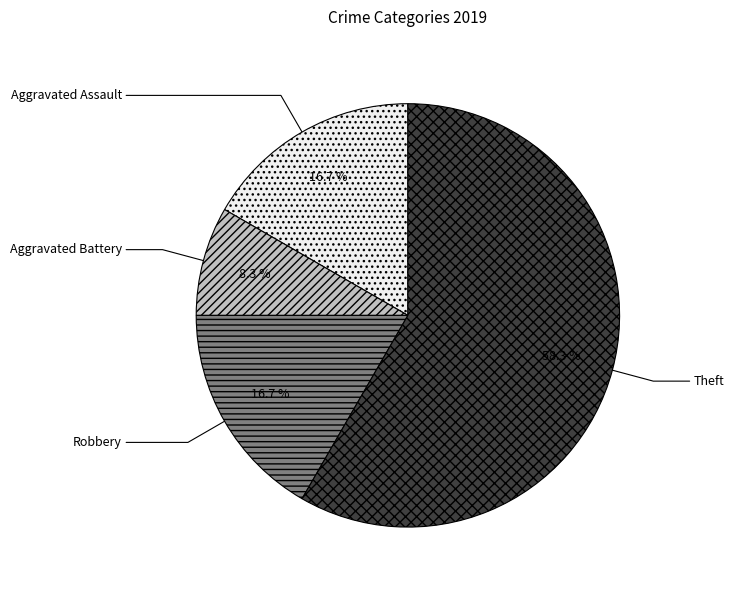

What is the ratio of the value at Aggravated Battery to the value at Theft?

0.1